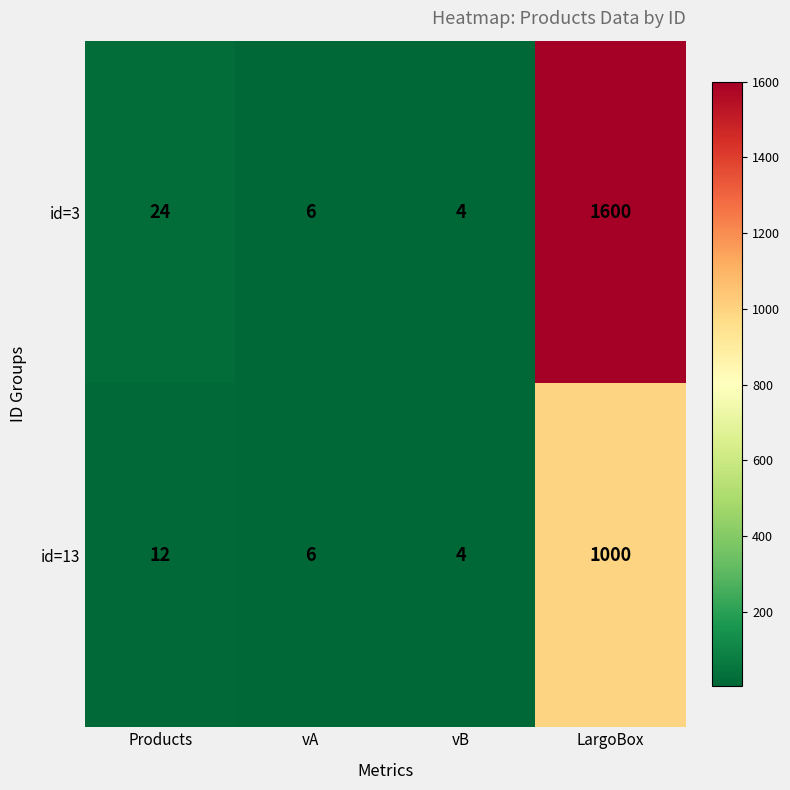

What is the maximum value for id=13?

1000